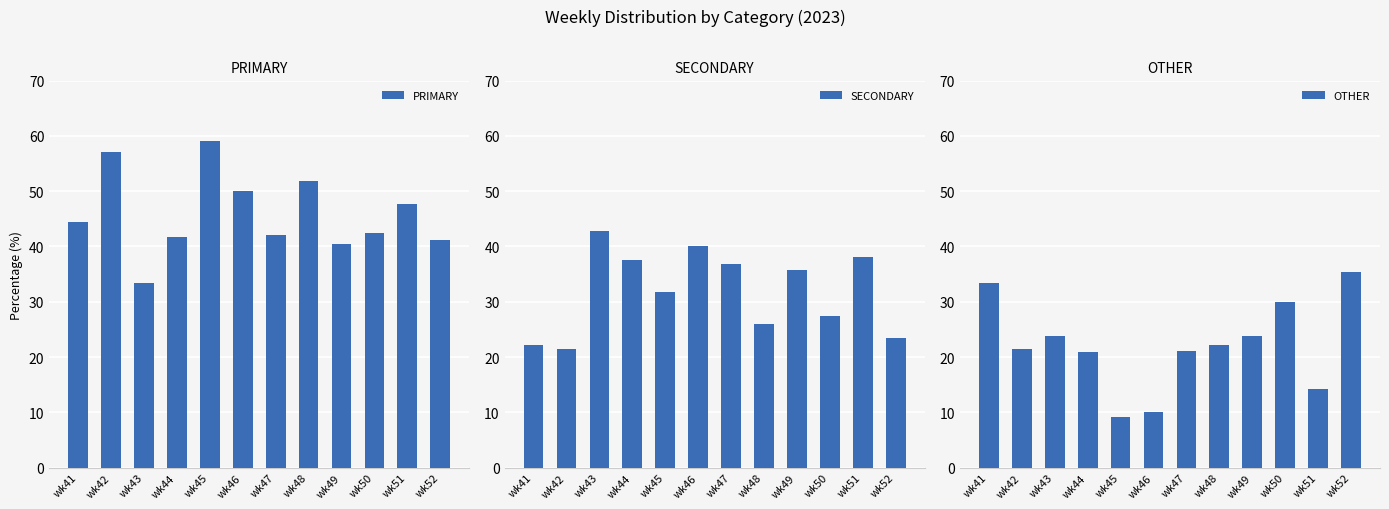

What is the difference between the PRIMARY values at wk49 and wk41?

4.0